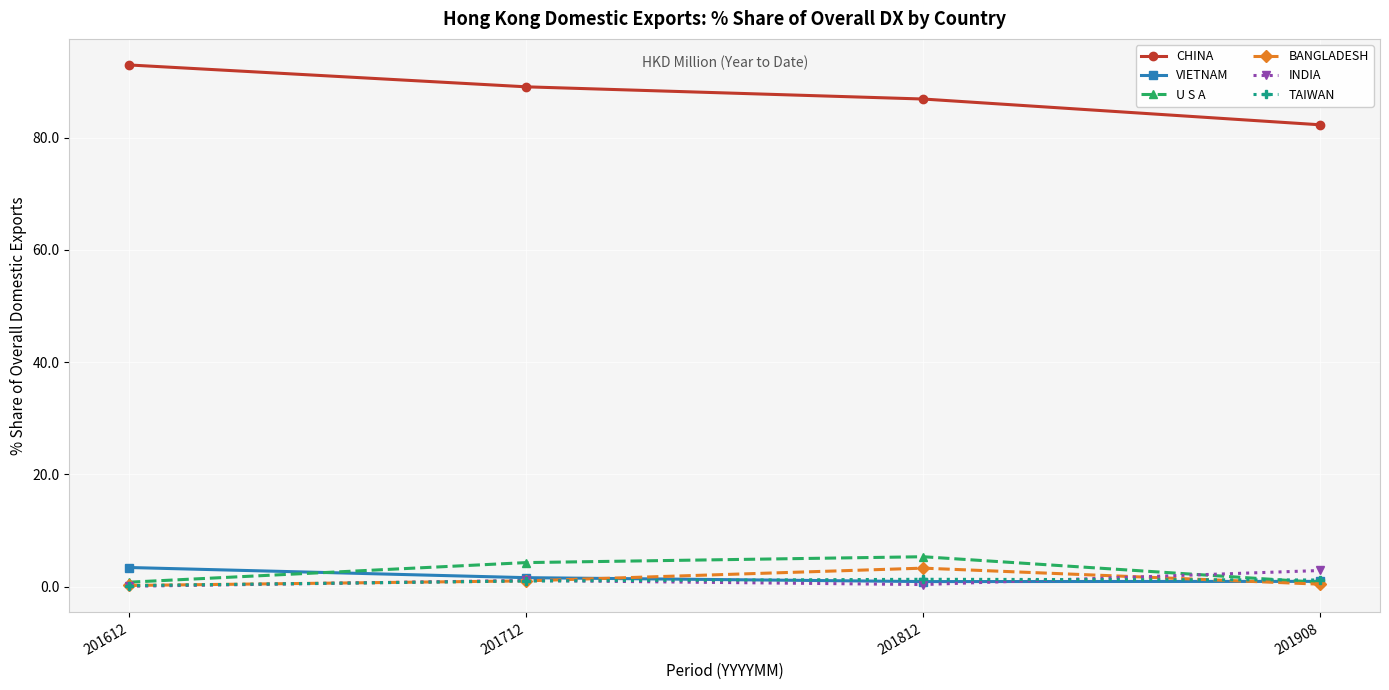

What is the sum of all CHINA values?

351.2